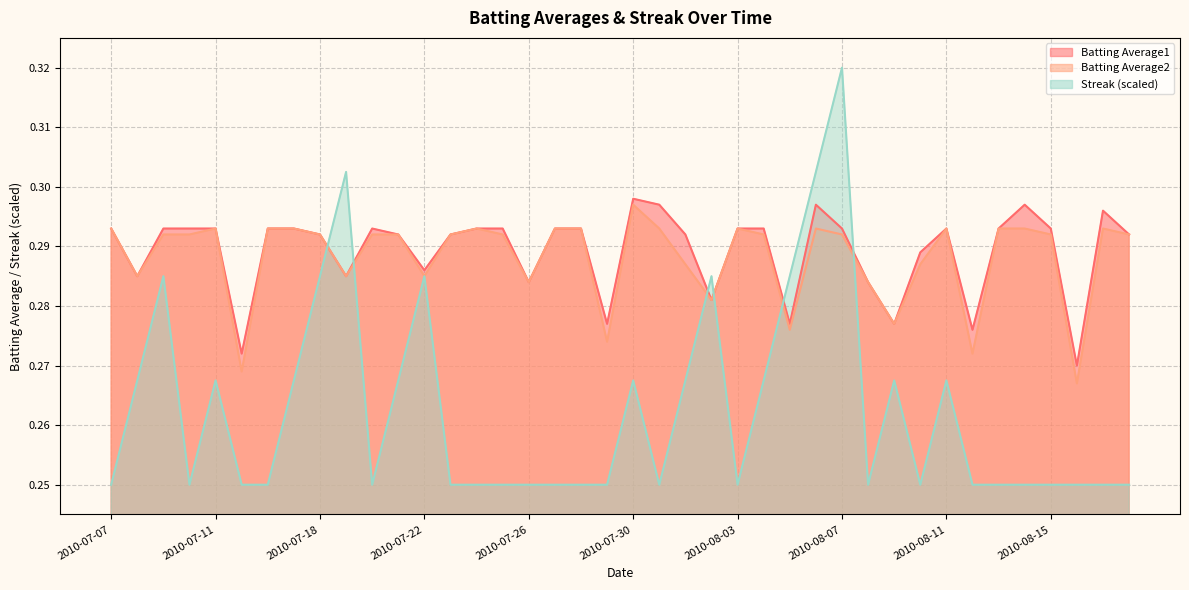

What is the sum of all Streak values?

10.5